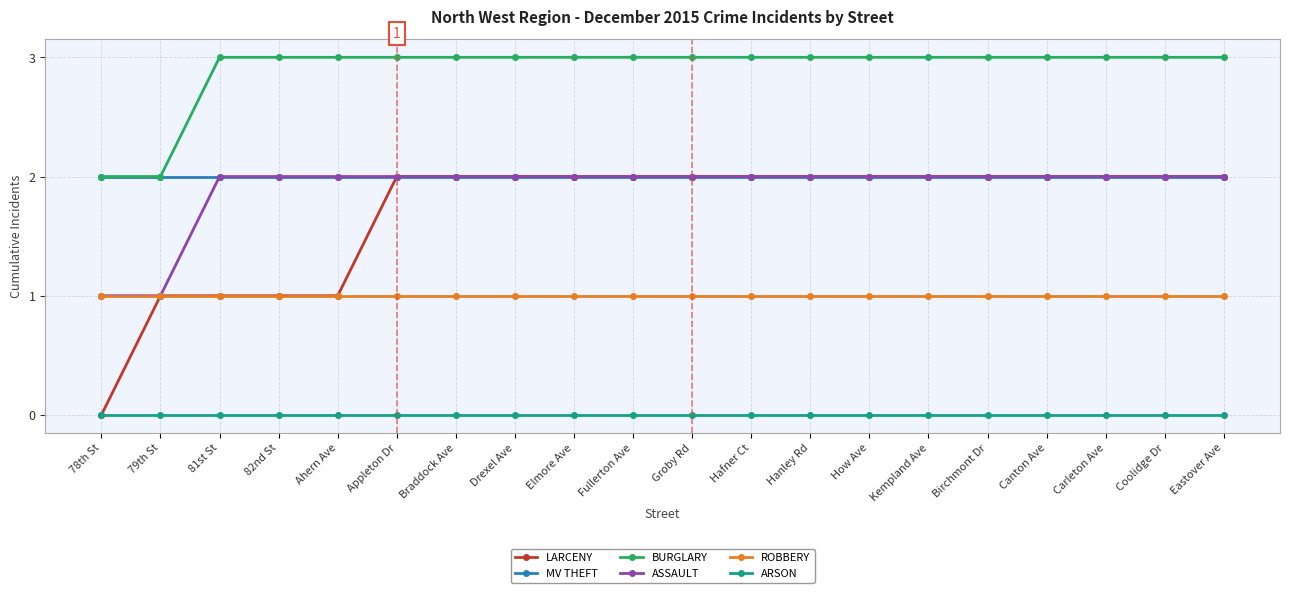

What position from the left is 79th St?

2